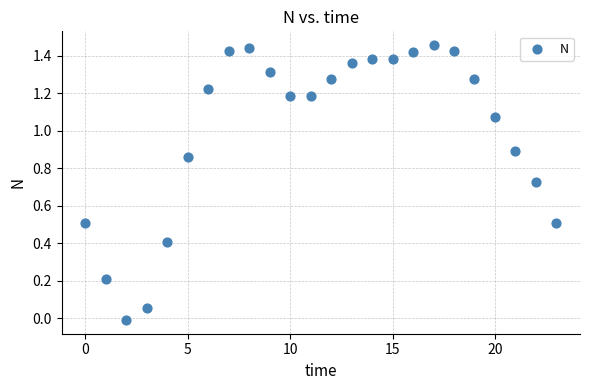

How many points are shown in the scatter plot?

24